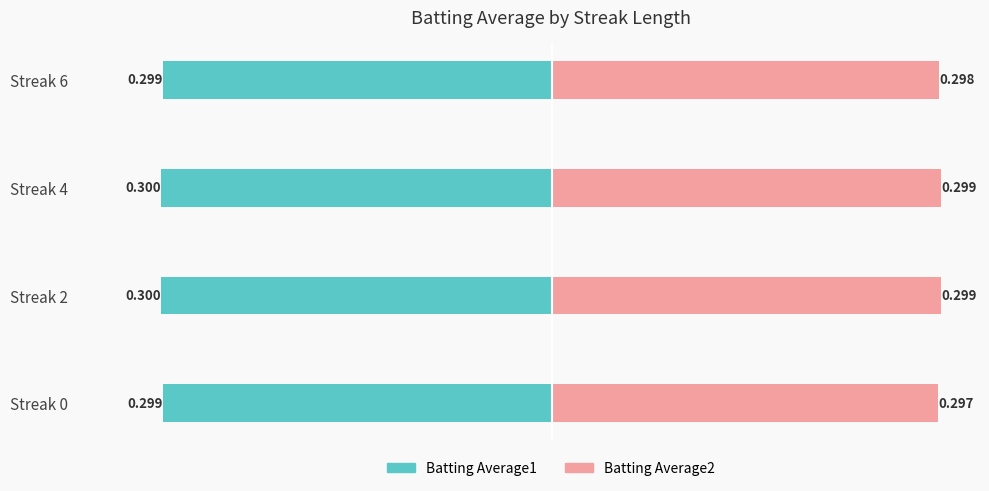

How many series are shown in this chart?

2